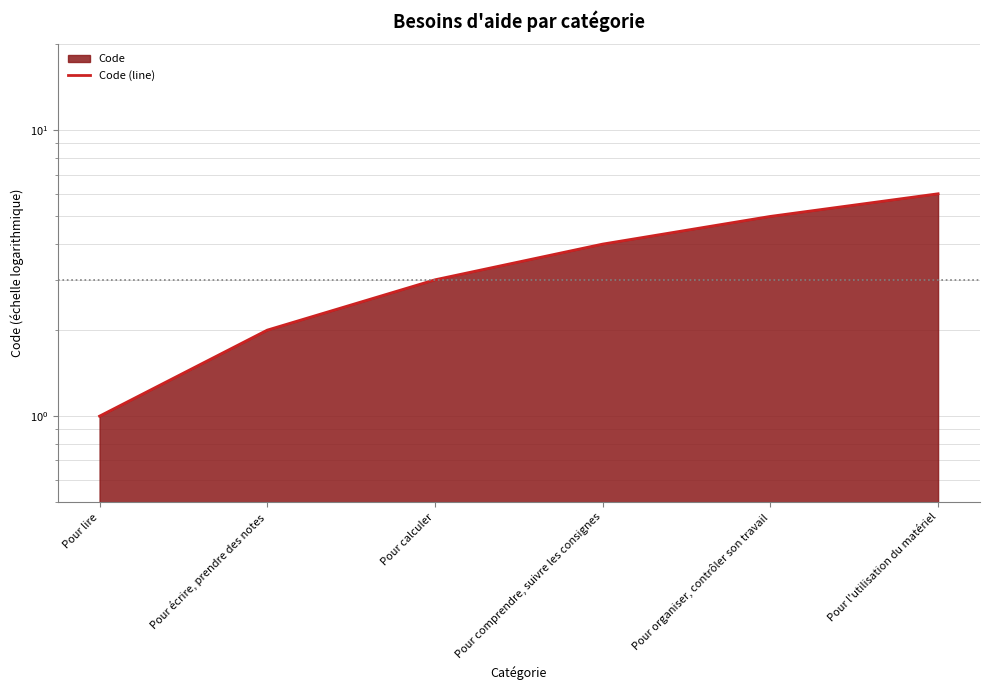

Reading right to left, what are all the values shown in this chart?

6	5	4	3	2	1